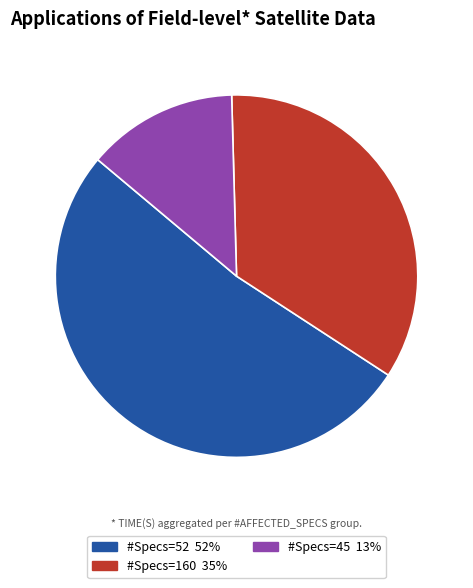

Does any single category account for the majority?

Yes